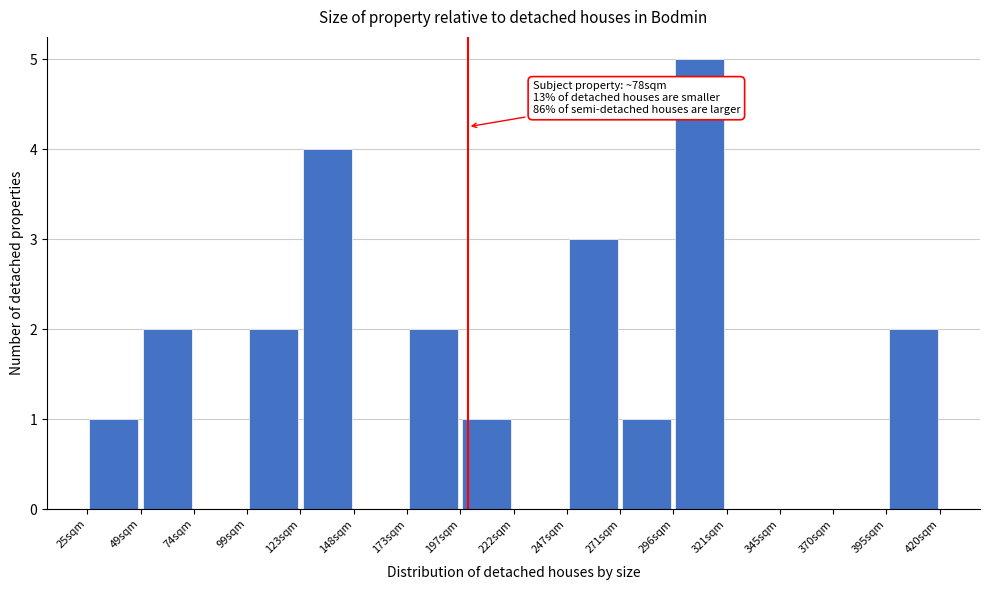

Over which range of the x-axis is the bar tallest?

295 to 320